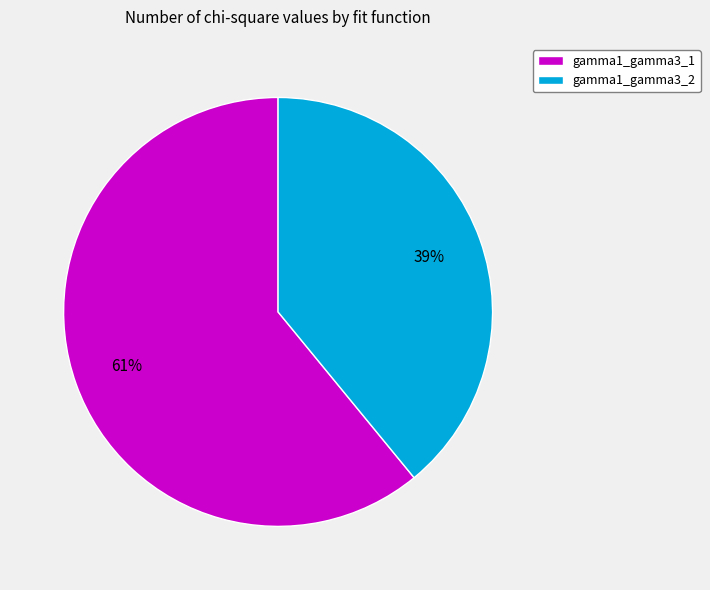

Approximately how many times larger is the value at gamma1_gamma3_1 compared to gamma1_gamma3_2?

1.6